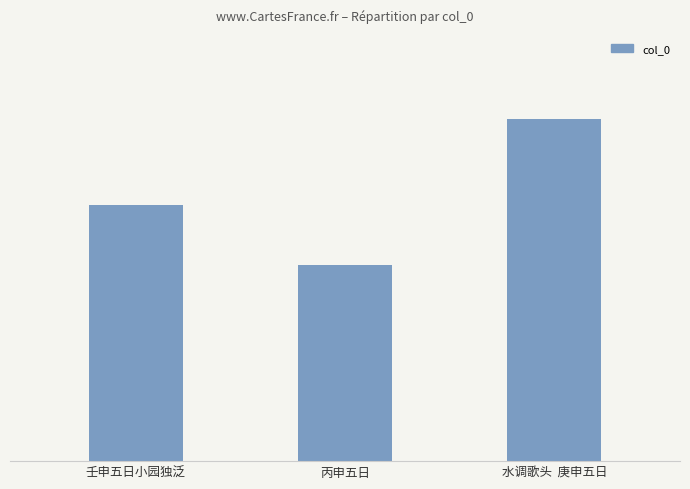

Approximately how many times larger is the value at 壬申五日小园独泛 compared to 水调歌头  庚申五日?

0.7